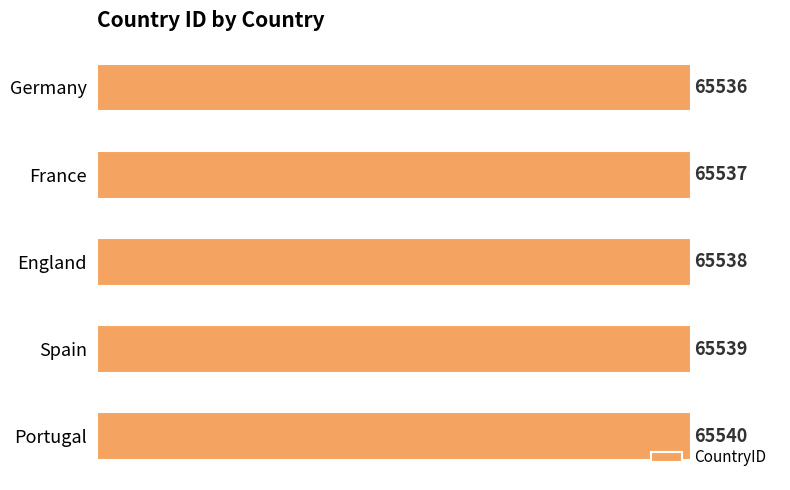

Rank the categories by value from lowest to highest.

Germany, France, England, Spain, Portugal